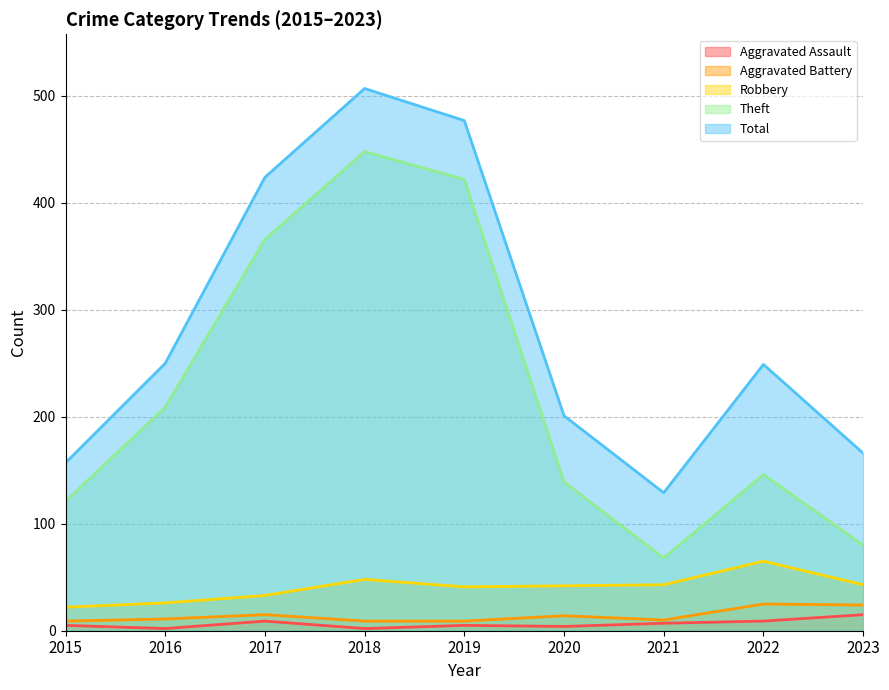

What is the maximum value shown in the chart?

507